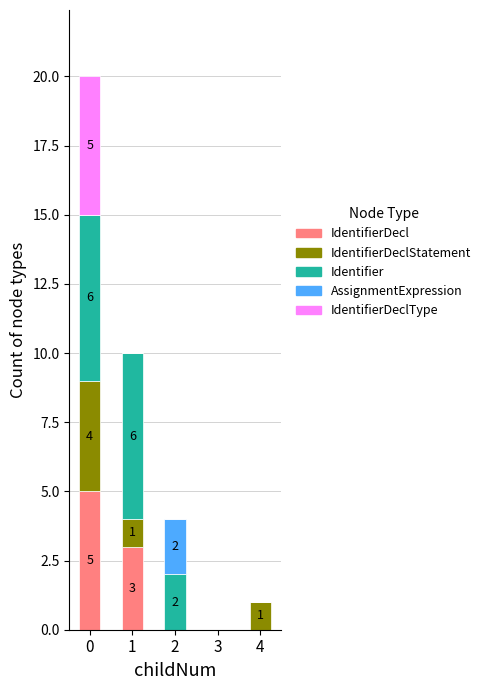

Rank the series at 4 from highest to lowest value.

IdentifierDeclStatement, IdentifierDecl, Identifier, AssignmentExpression, IdentifierDeclType